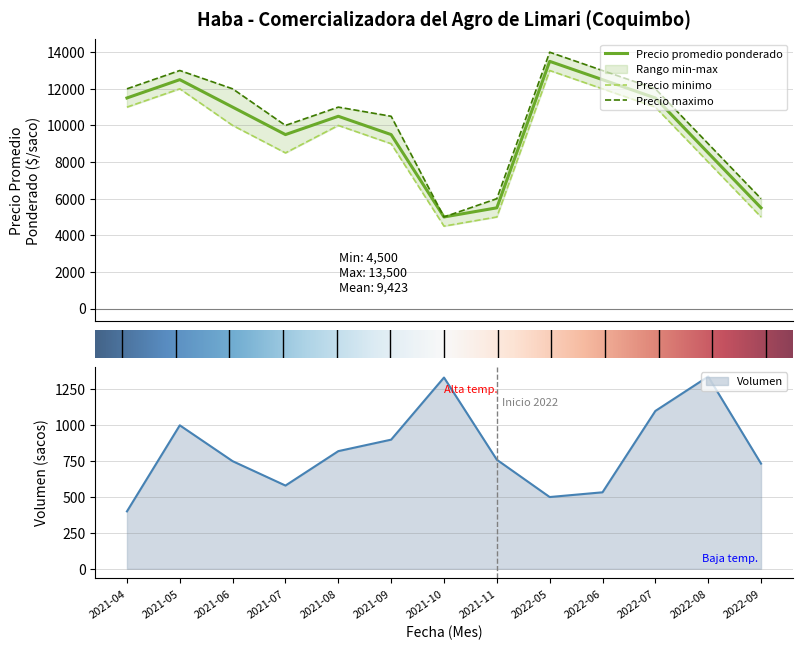

List the series in order of their peak value, highest first.

Precio maximo, Precio promedio ponderado, Precio minimo, Volumen